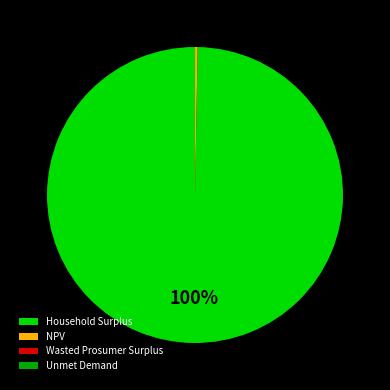

To the nearest percent, what percentage of the pie is Household Surplus?

100%